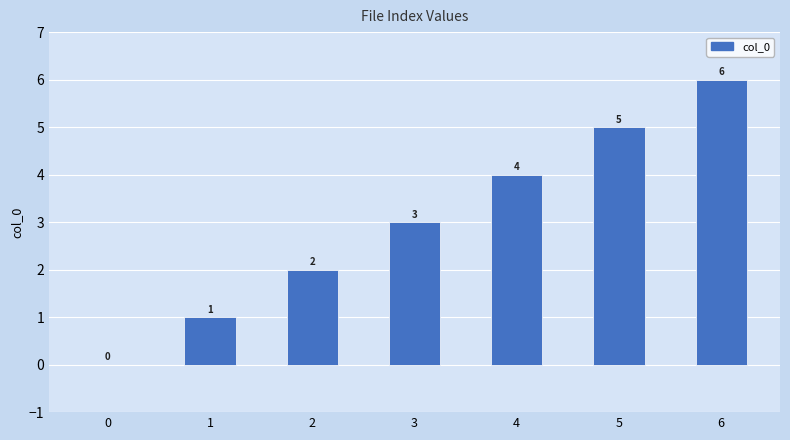

Reading left to right, transcribe all the data shown in this chart.

0	1	2	3	4	5	6